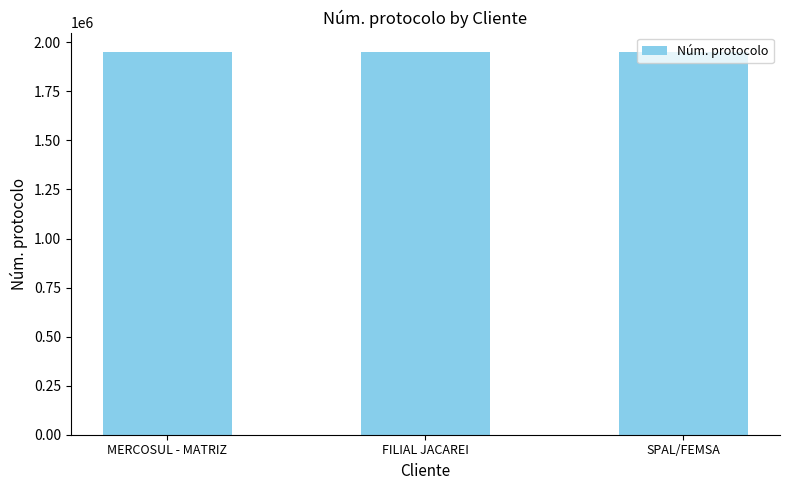

What is the label of the 3rd bar from the right?

MERCOSUL - MATRIZ